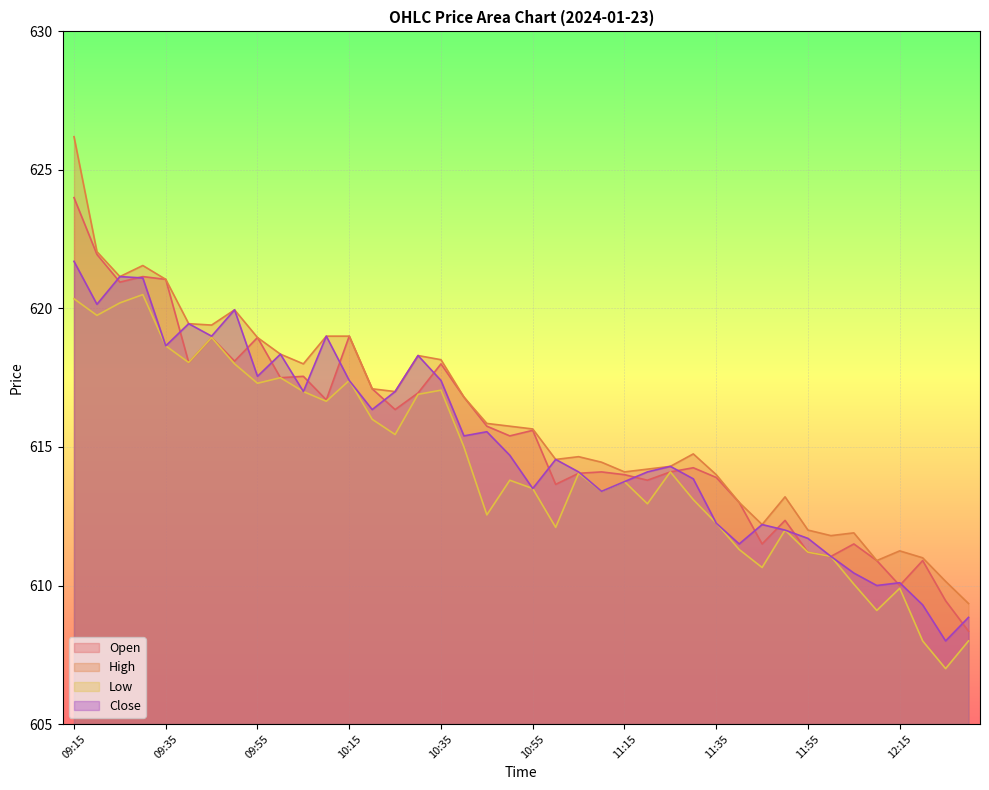

True or false: Close and Open cross at least once.

True